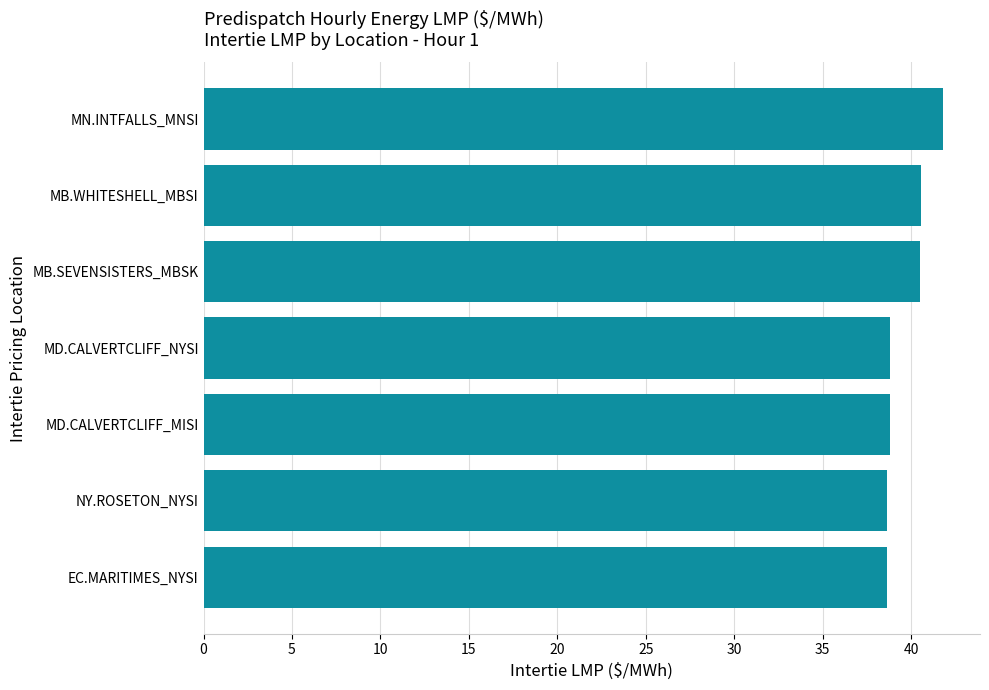

What is the difference between the second highest and second lowest values?

1.9